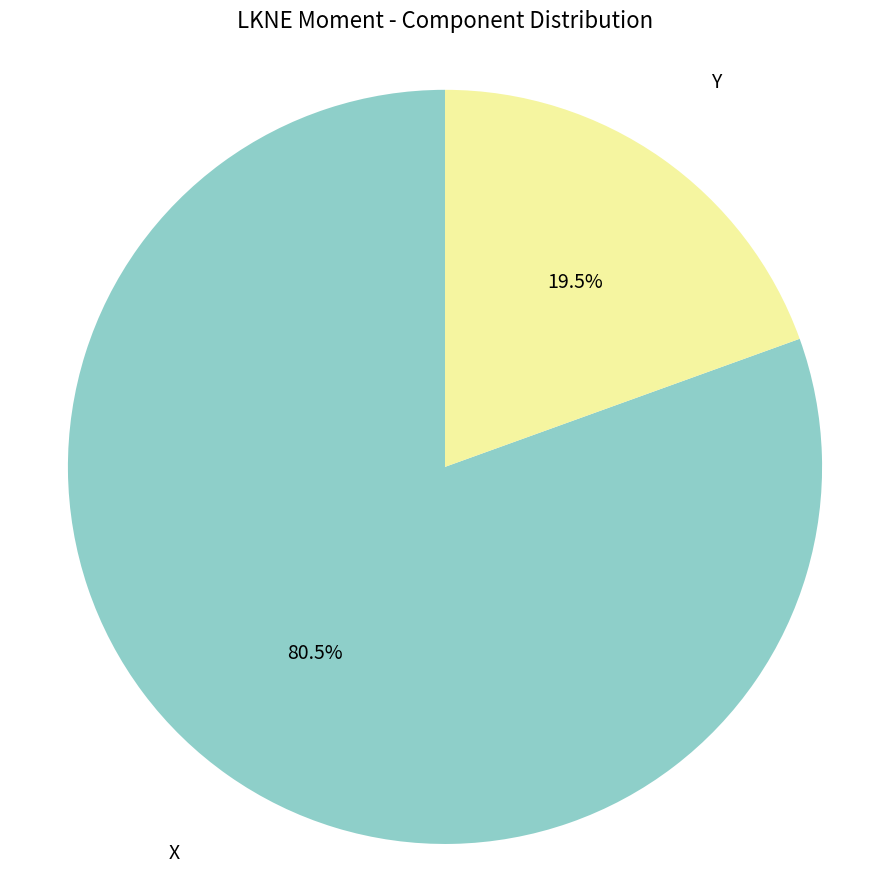

Is there any slice that represents more than half of the pie?

Yes